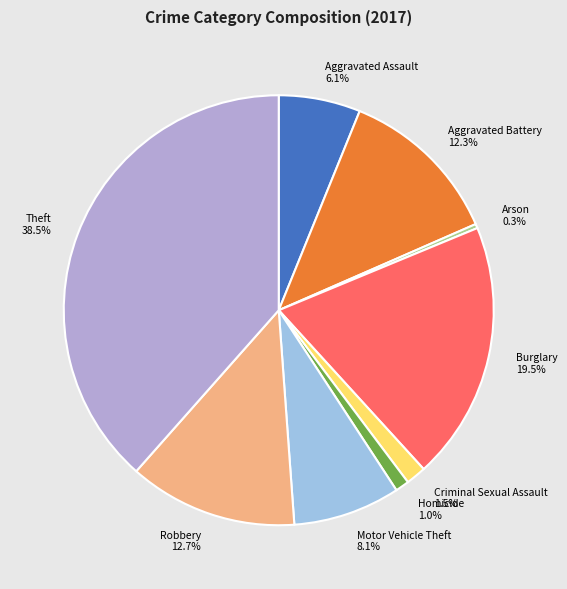

What is the total percentage of Arson and Motor Vehicle Theft?

8.4%